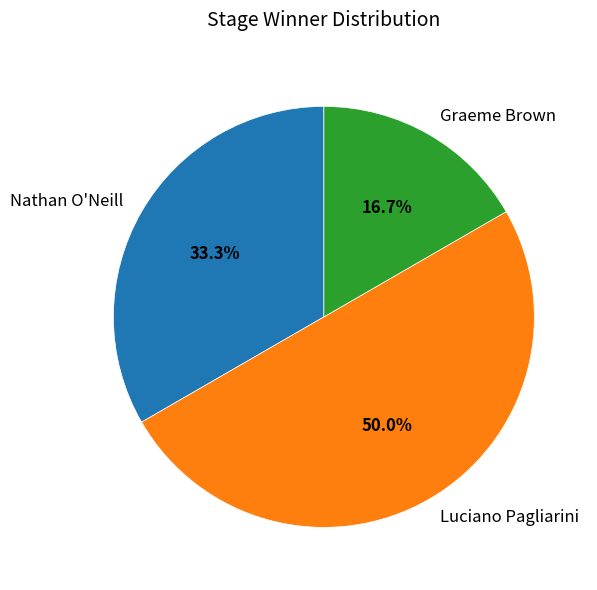

To the nearest percent, what percentage of the pie is Luciano Pagliarini?

50%